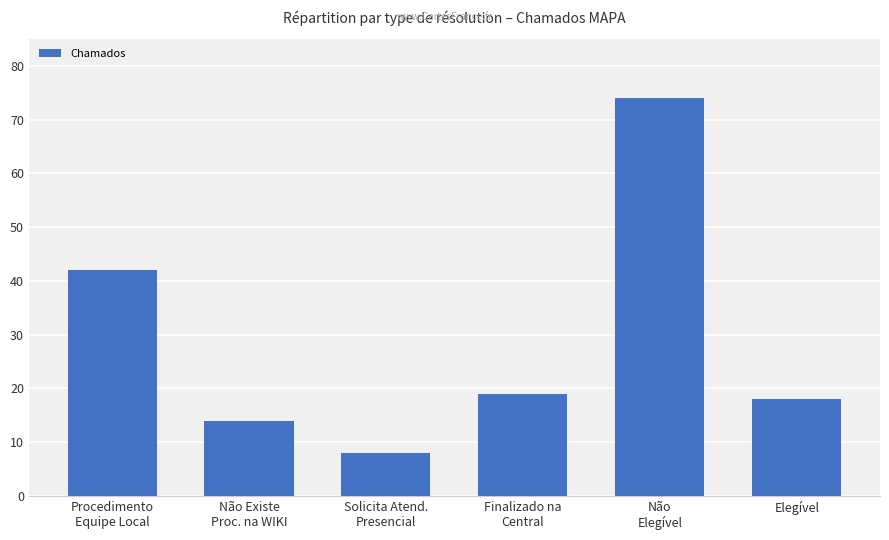

Is it true that the value at Solicita Atend.
Presencial is 8?

True